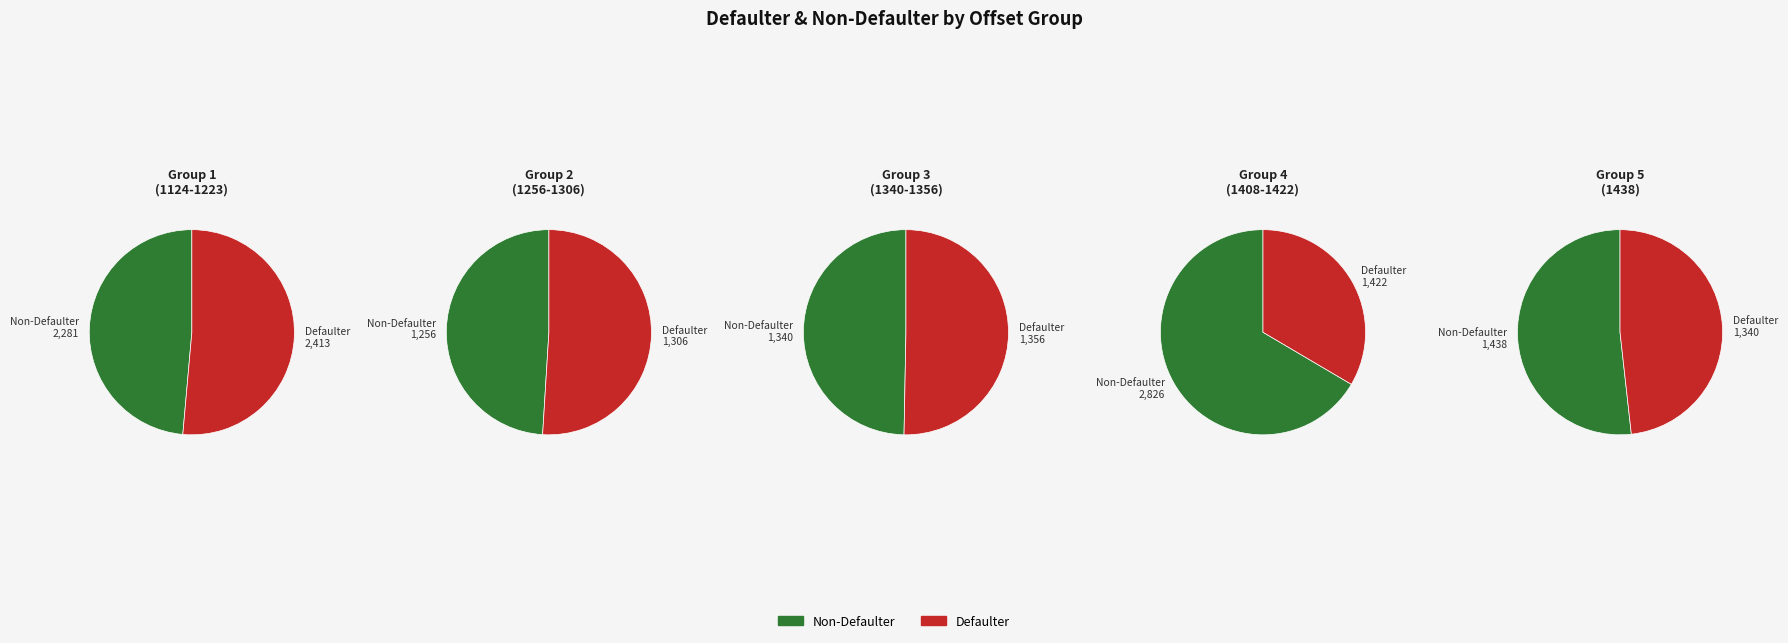

Combined, do 1422 and 1418 account for over 50%?

No